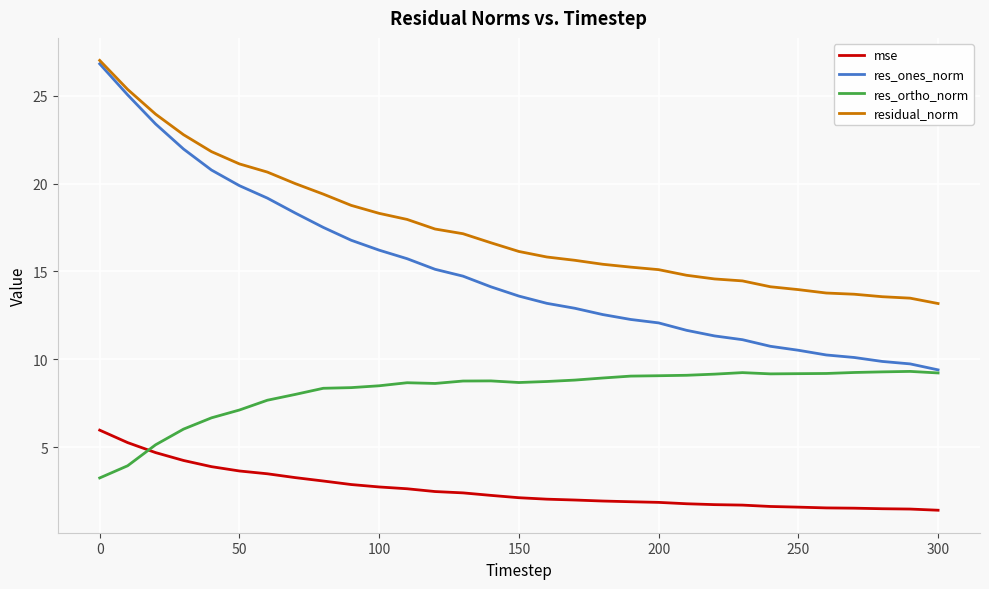

Which series has the largest range (max minus min)?

res_ones_norm